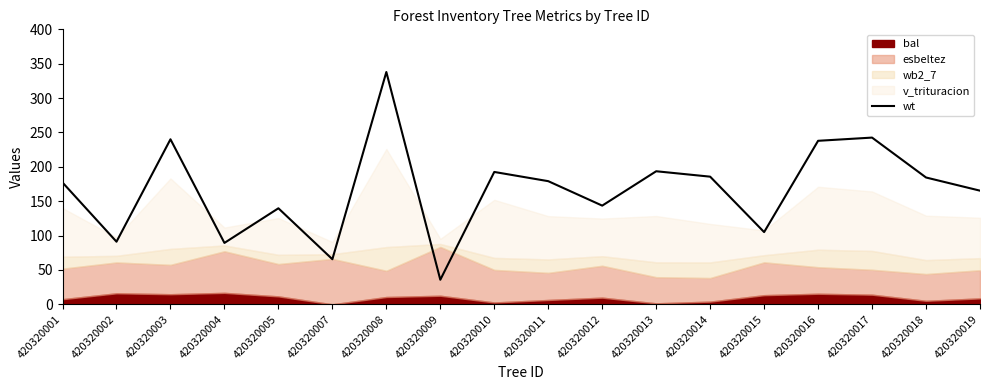

Approximately how many times larger is the value at 420320009 compared to 420320002?

0.4